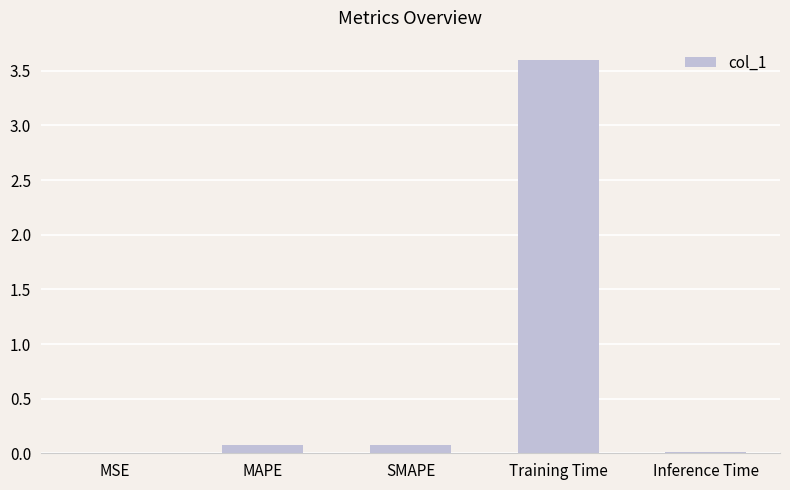

What is the greatest value displayed?

3.6